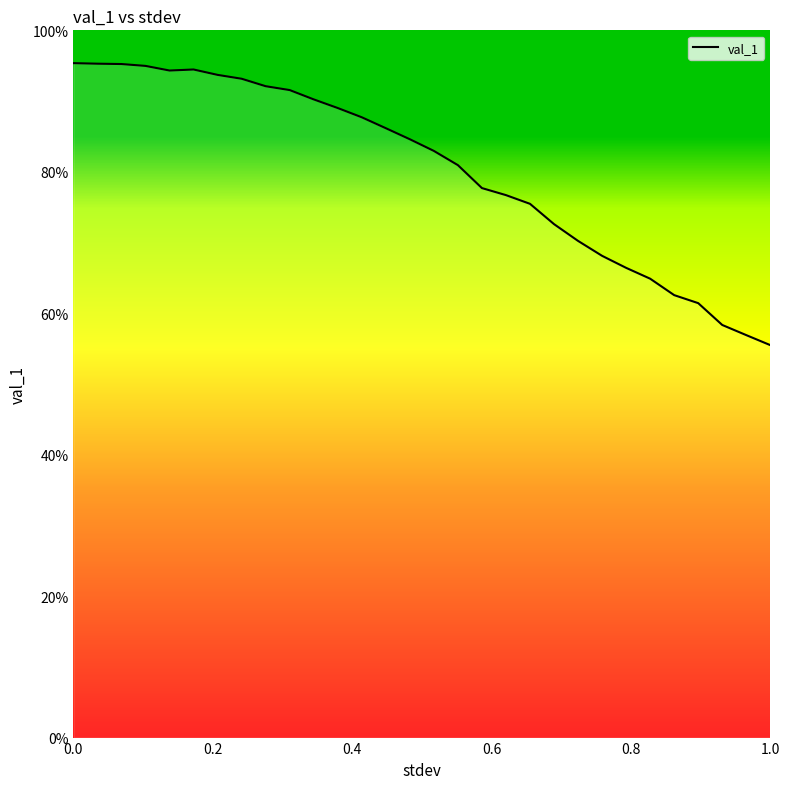

Is this an area chart (filled region under the line)?

Yes